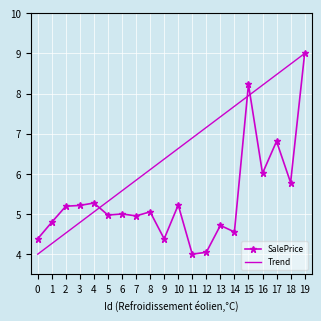

True or false: Trend and SalePrice intersect in this chart.

True